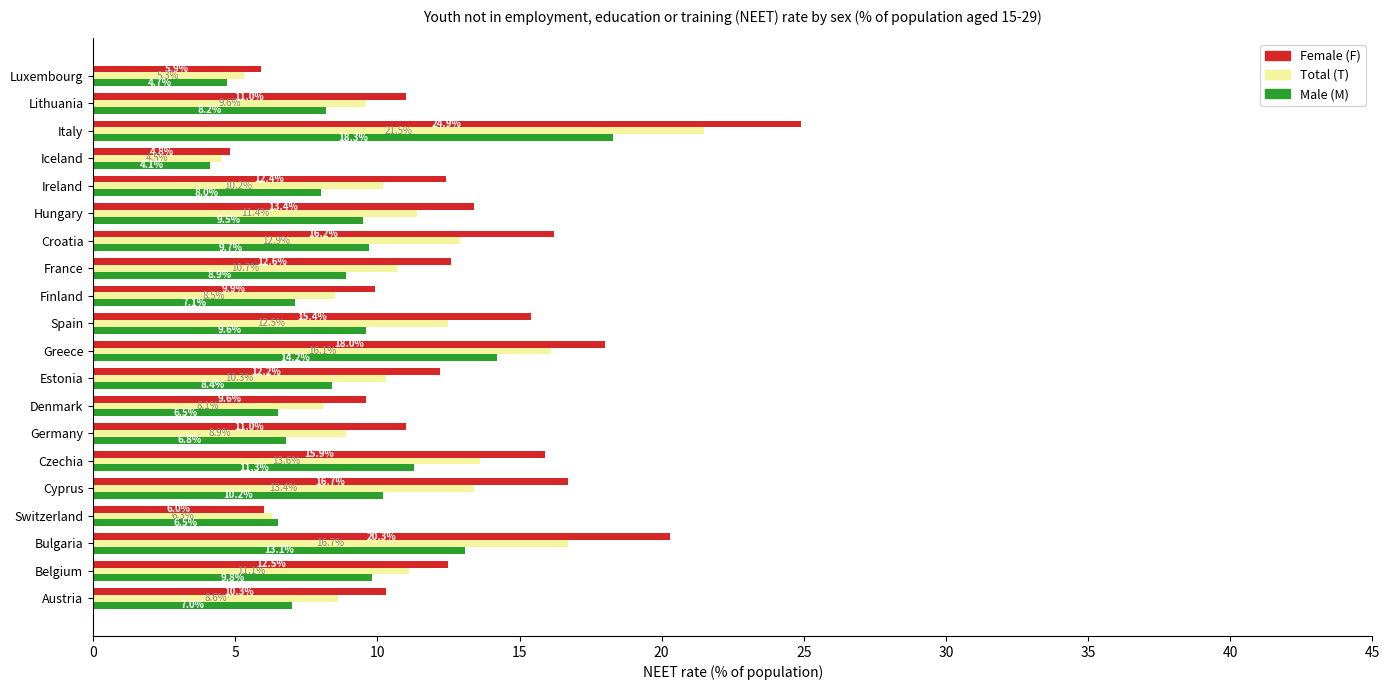

How many series are shown in this chart?

3